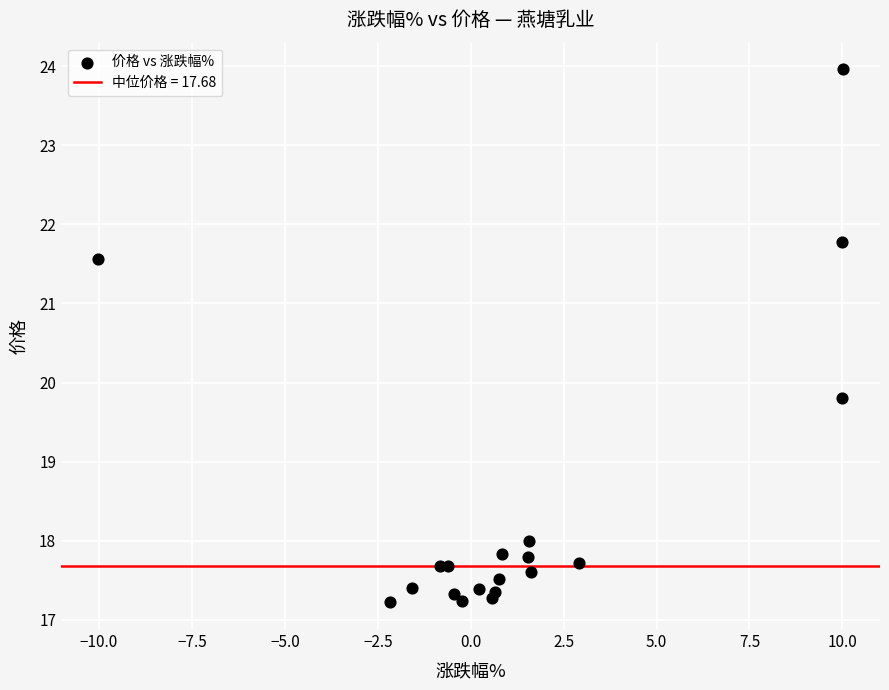

What Y value in the scatter plot is closest to 20?

19.8